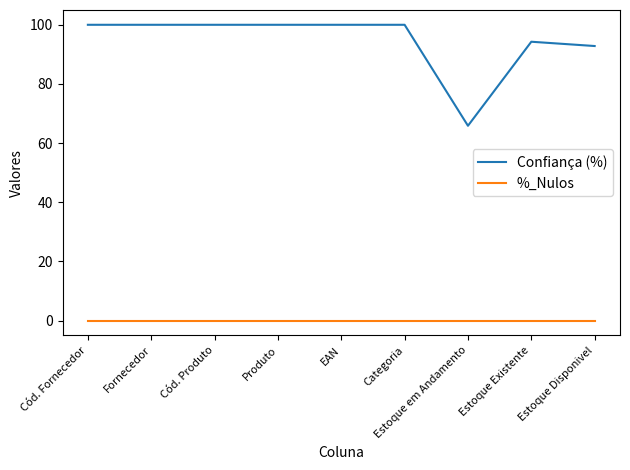

What is the spread (max minus min) of values at Estoque Existente?

94.3